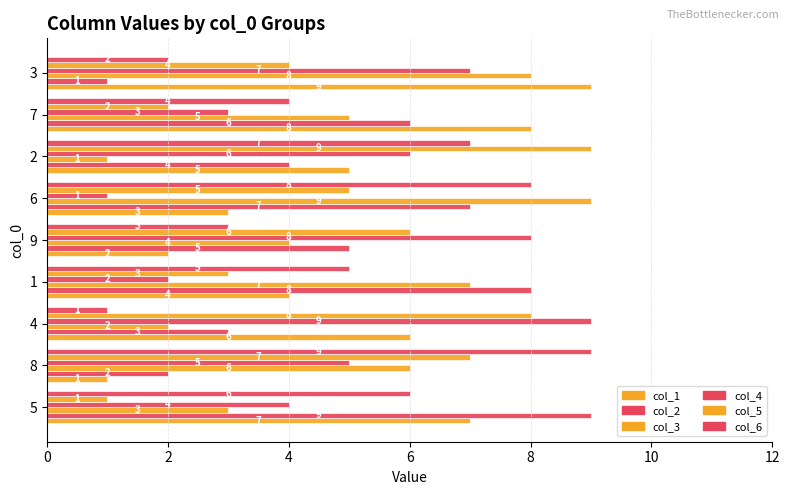

Count the number of data series in this chart.

6